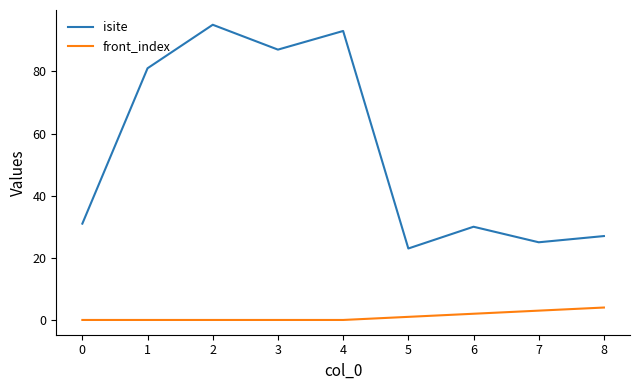

Rank the series by their maximum value, from highest to lowest.

isite, front_index